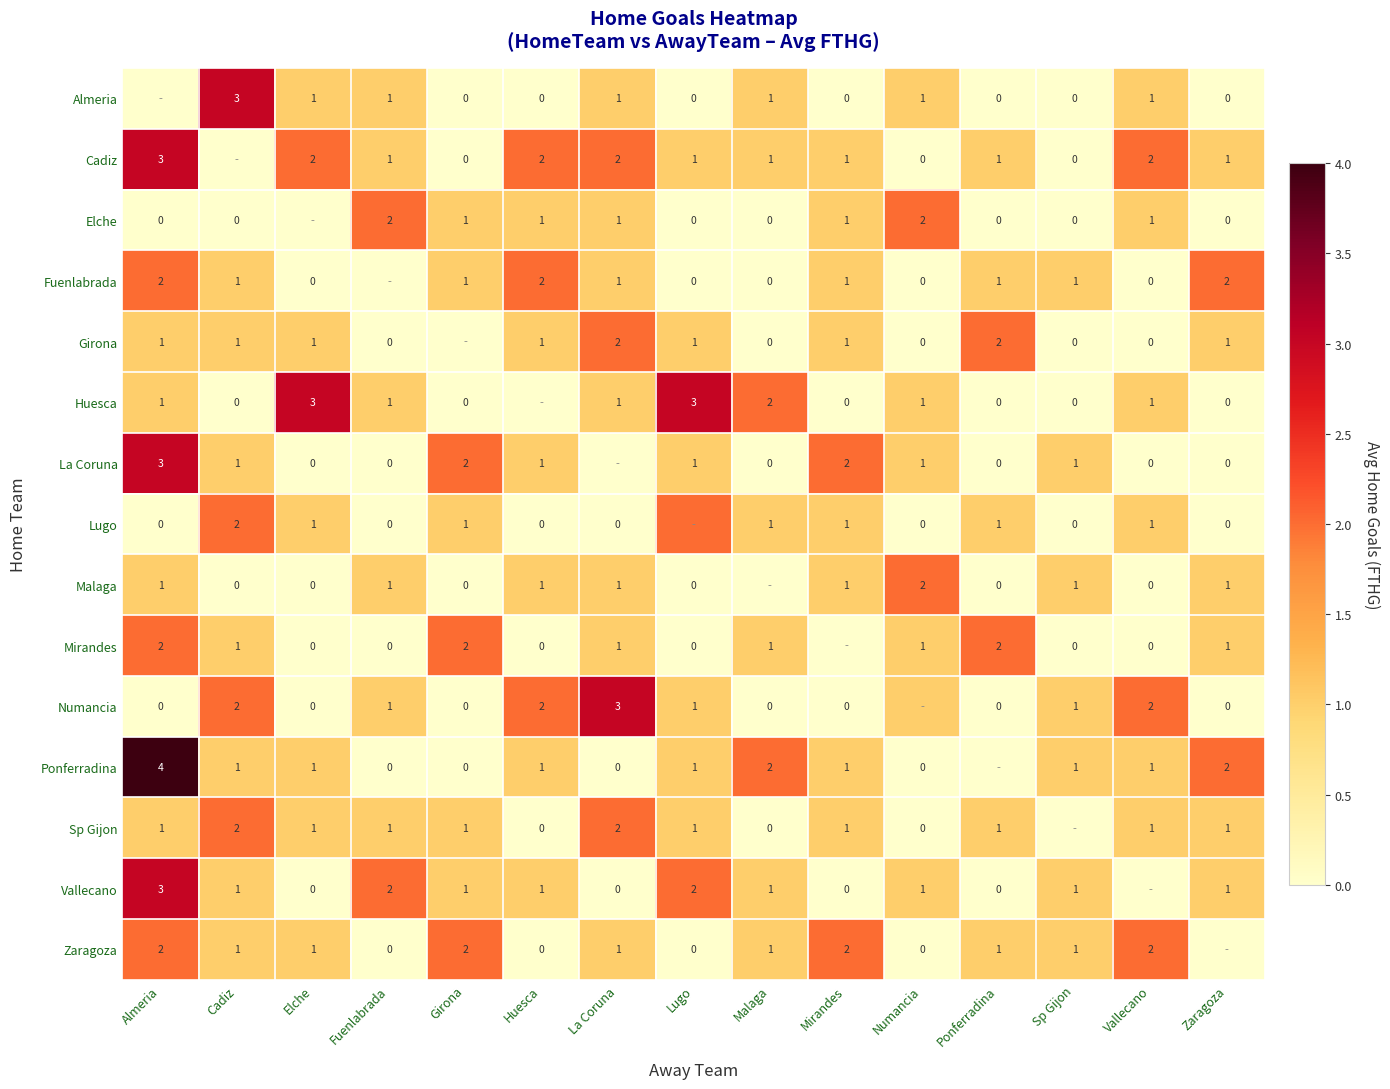

True or false: Zaragoza has a value of 1 at Sp Gijon.

True